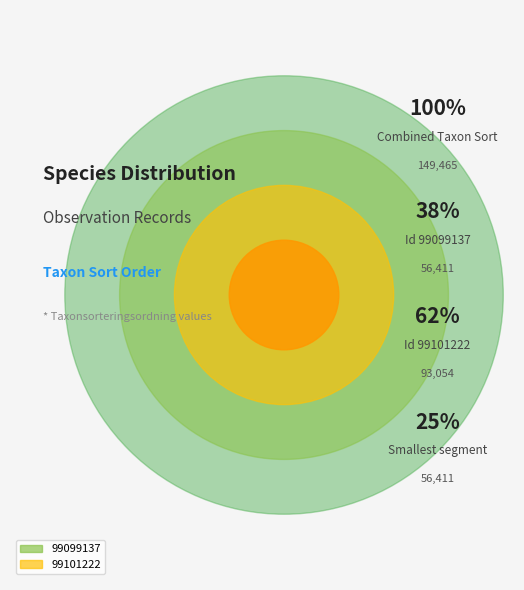

What percentage is NOT represented by 99101222?

37.7%